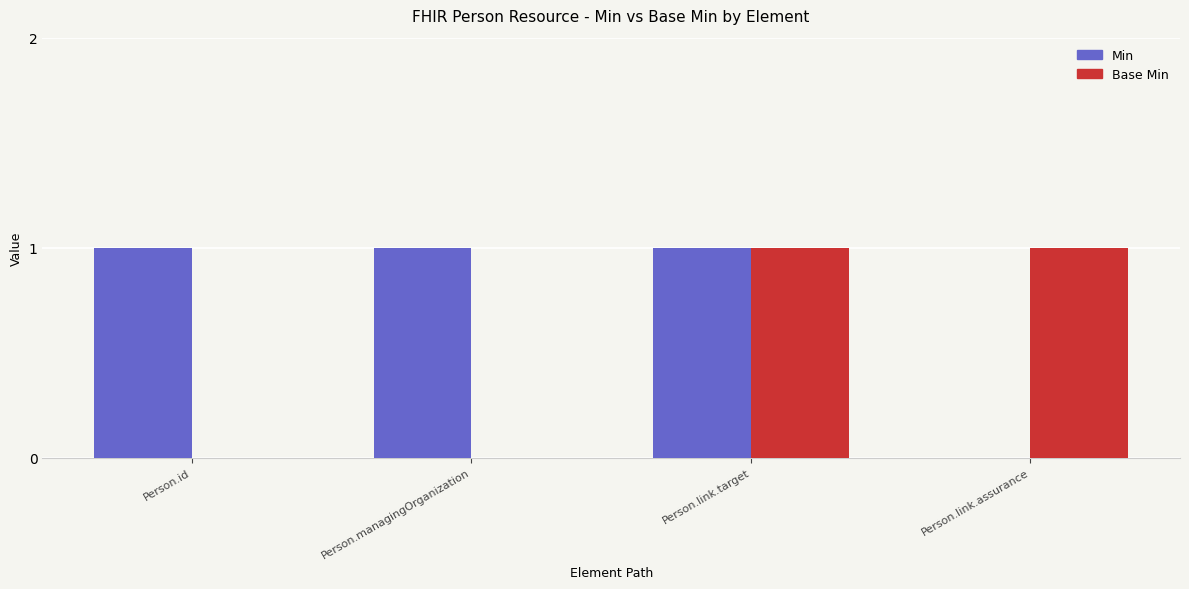

At which category is the sum across all series the highest?

Person.link.target